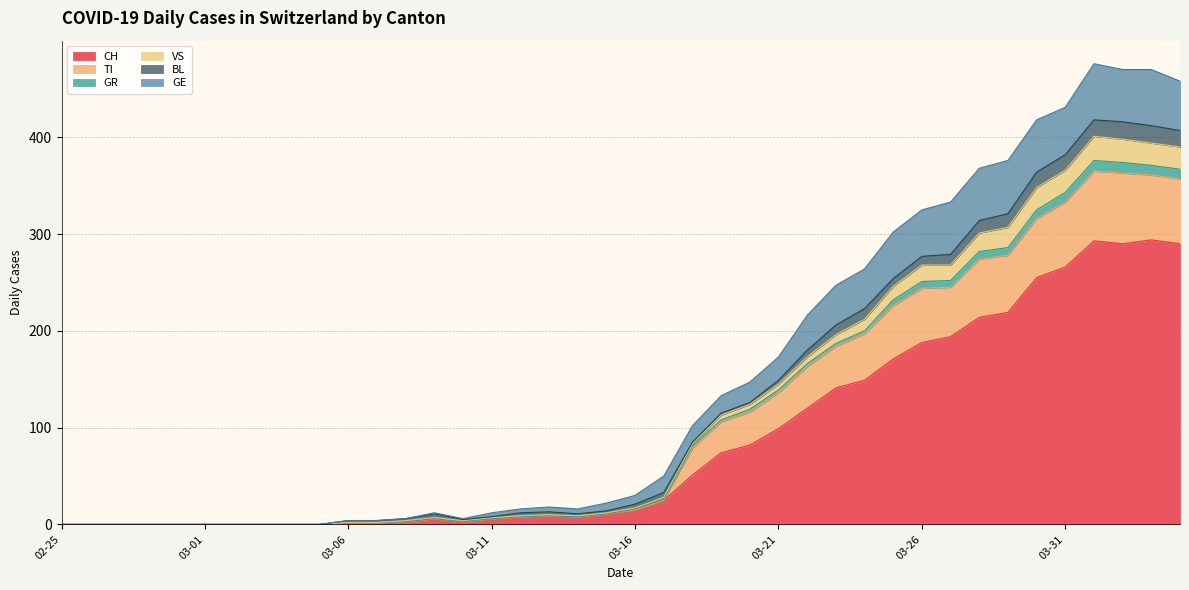

Does the chart have visible grid lines?

Yes